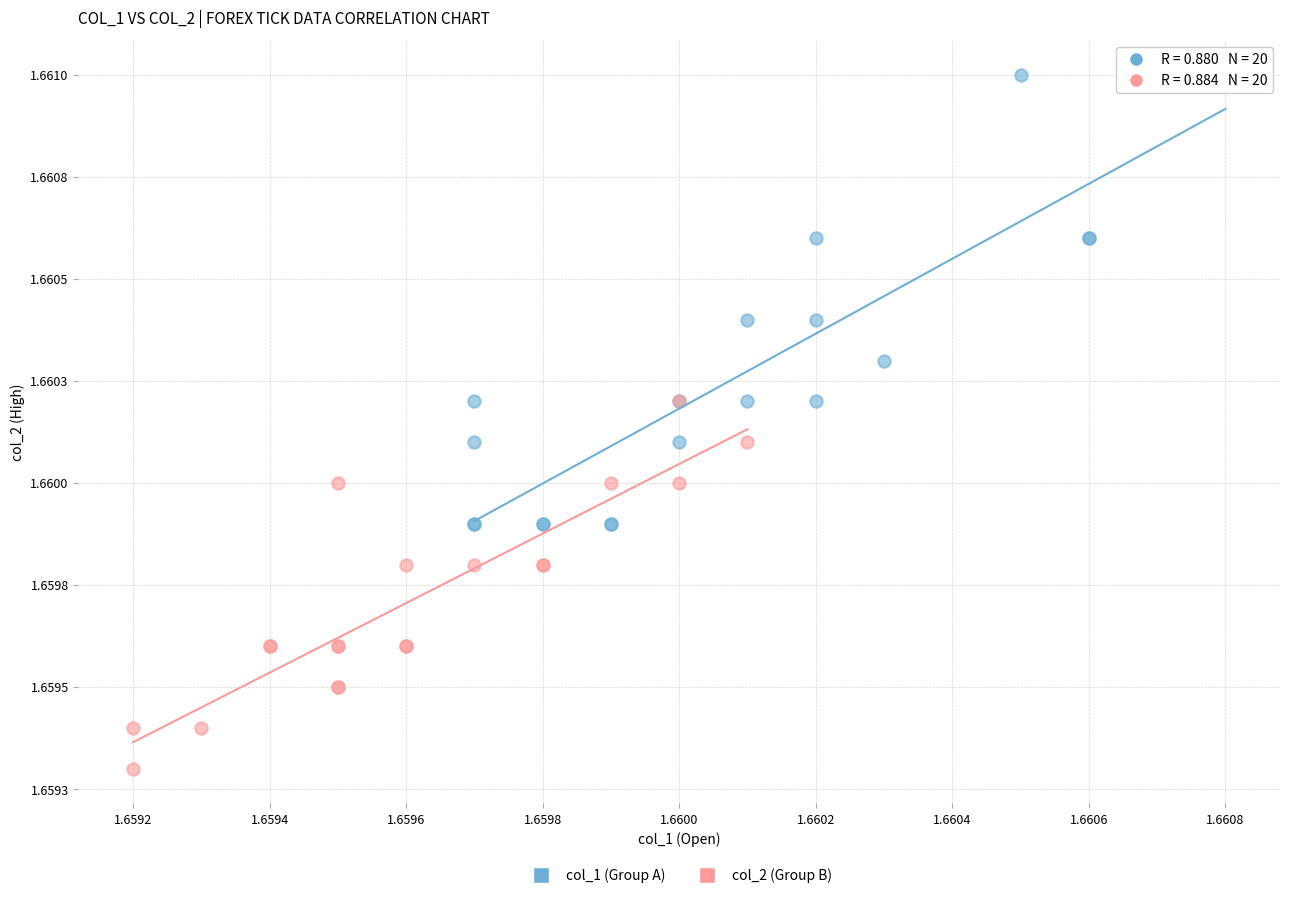

Which series reaches the maximum Y coordinate?

col_1 (Group A)